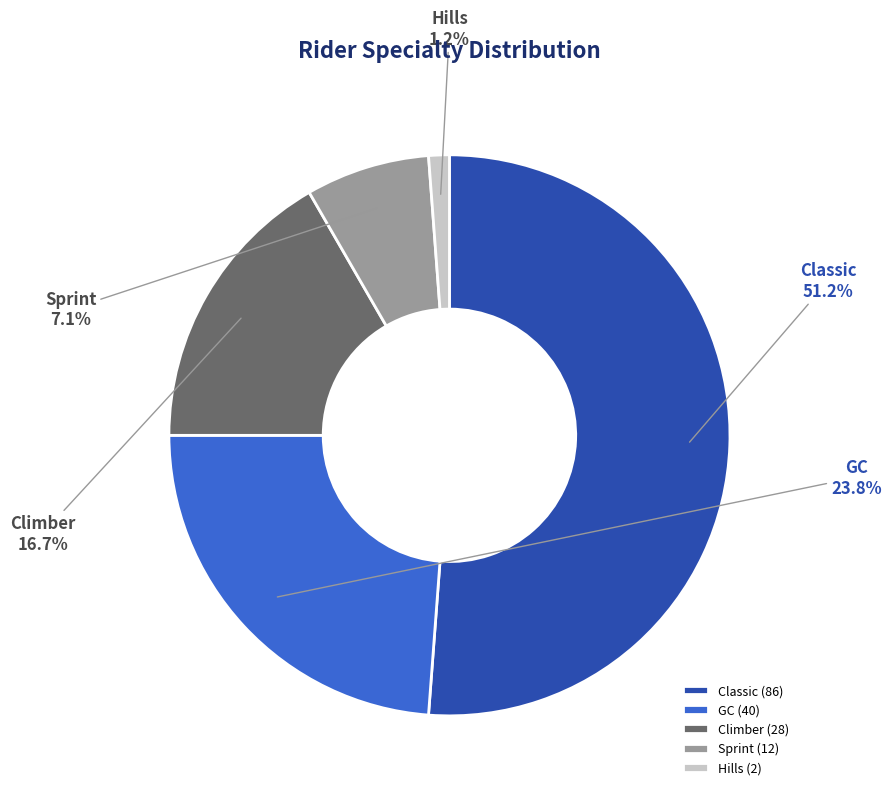

To the nearest percent, what portion does Climber represent?

17%